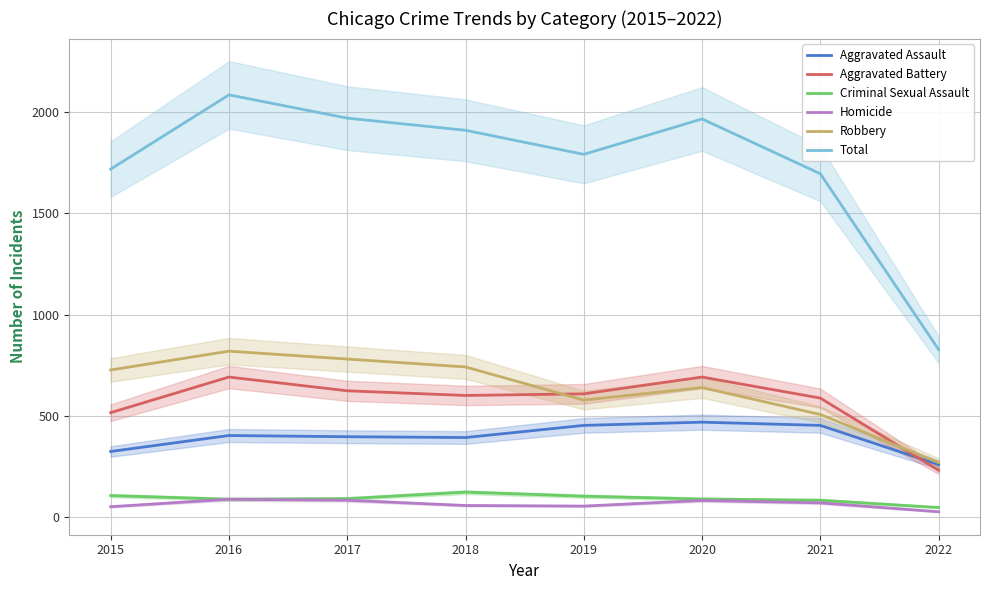

Between 2017 and 2021, which series saw the biggest shift?

Total